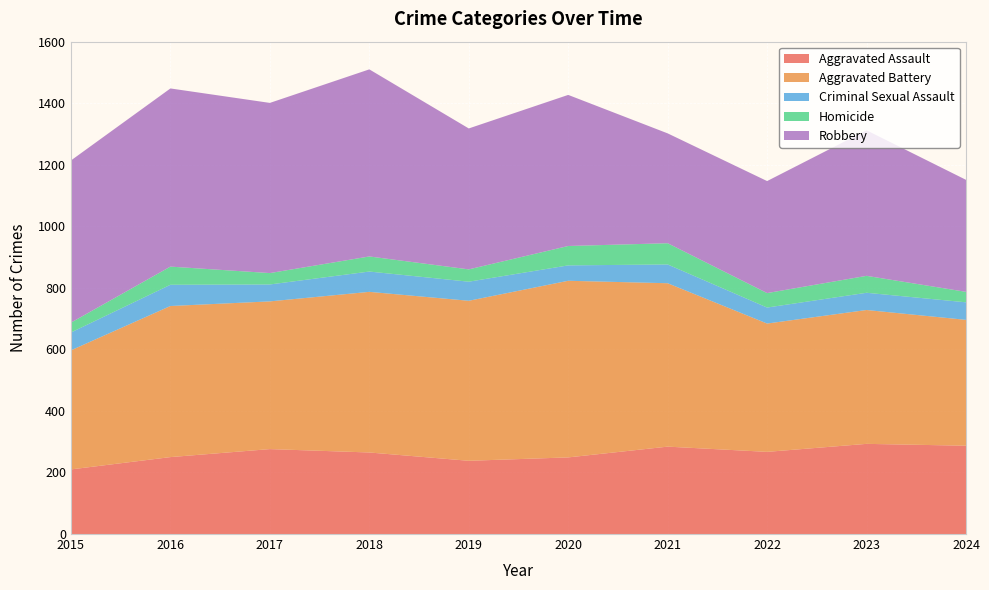

Reading right to left, what are all the values shown in this chart?

Aggravated Assault: 287	293	267	284	249	238	265	276	250	210
Aggravated Battery: 409	435	417	531	574	520	522	480	491	387
Criminal Sexual Assault: 57	56	52	61	50	62	66	55	69	58
Homicide: 34	55	47	69	63	40	49	37	59	32
Robbery: 364	473	364	357	491	458	608	553	579	527